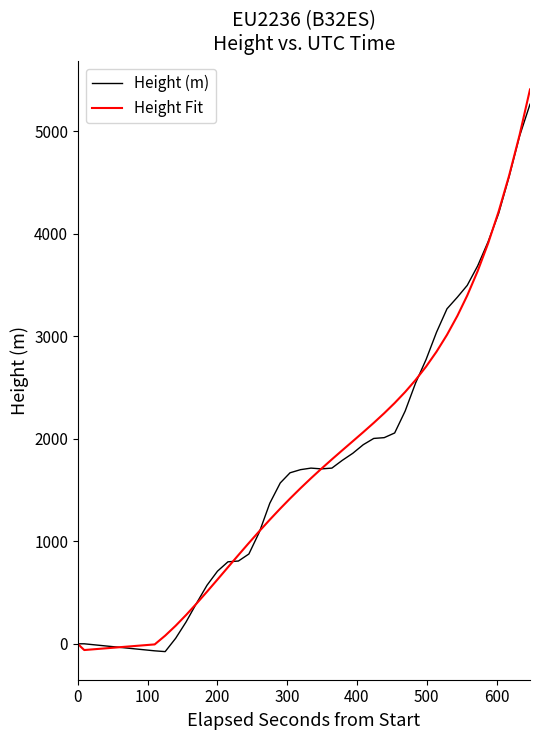

What is the maximum value for Height (m)?

5265.4